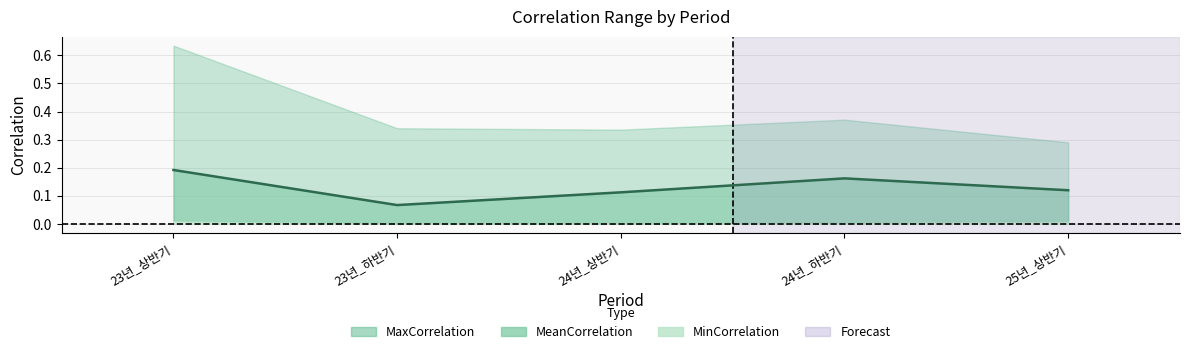

Reading left to right, list all the values displayed in this chart.

MaxCorrelation: 23년_상반기=0.6	23년_하반기=0.3	24년_상반기=0.3	24년_하반기=0.4	25년_상반기=0.3
MeanCorrelation: 23년_상반기=0.2	23년_하반기=0.1	24년_상반기=0.1	24년_하반기=0.2	25년_상반기=0.1
MinCorrelation: 23년_상반기=0.0	23년_하반기=0.0	24년_상반기=0.0	24년_하반기=0.0	25년_상반기=0.0